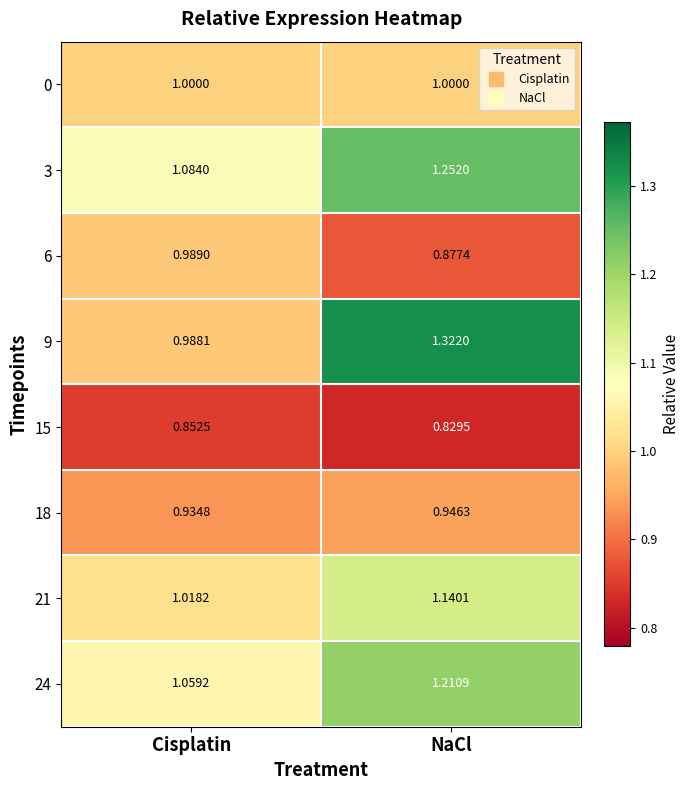

Where is 6 nearest to the value 0?

NaCl